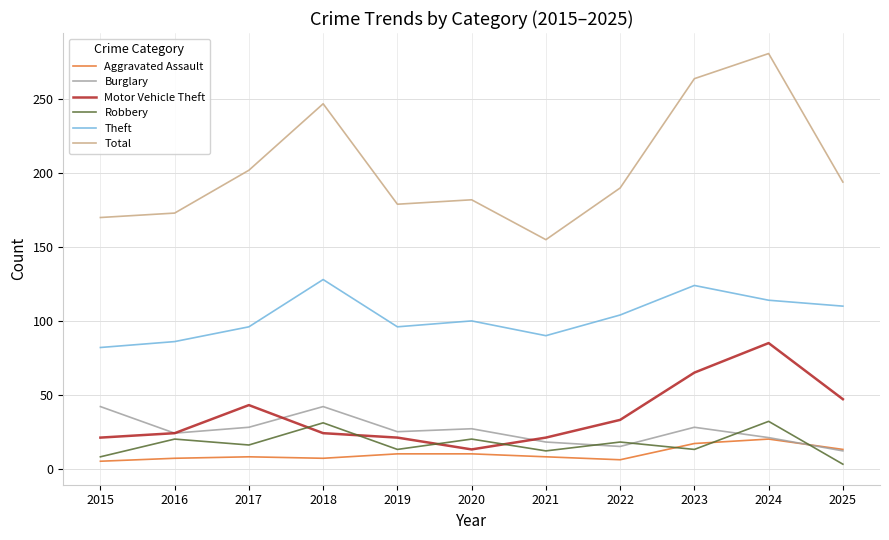

Which series has the largest range (max minus min)?

Total